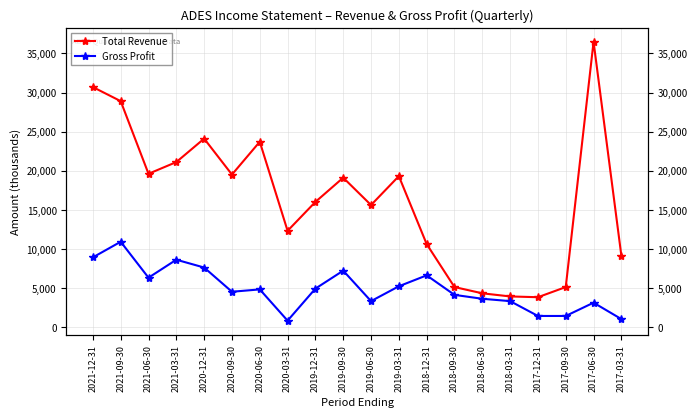

At which label does Total Revenue first exceed 19100?

2021-12-31